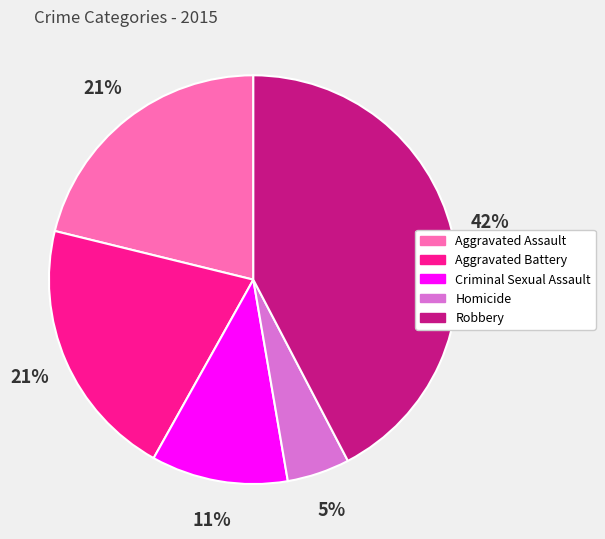

To the nearest percent, what is the average slice percentage?

20%